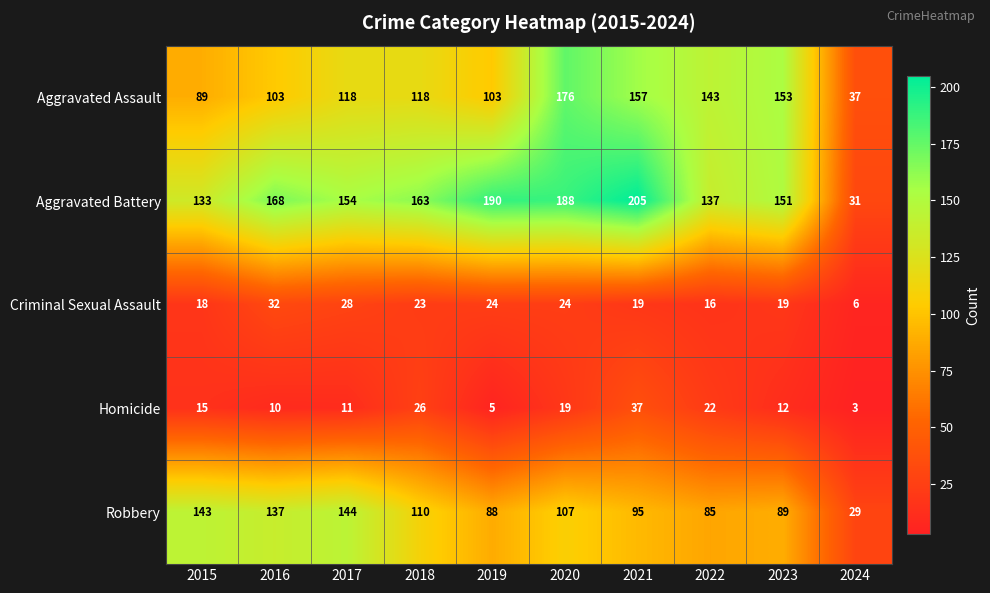

What value does the Criminal Sexual Assault series have at 2017?

28